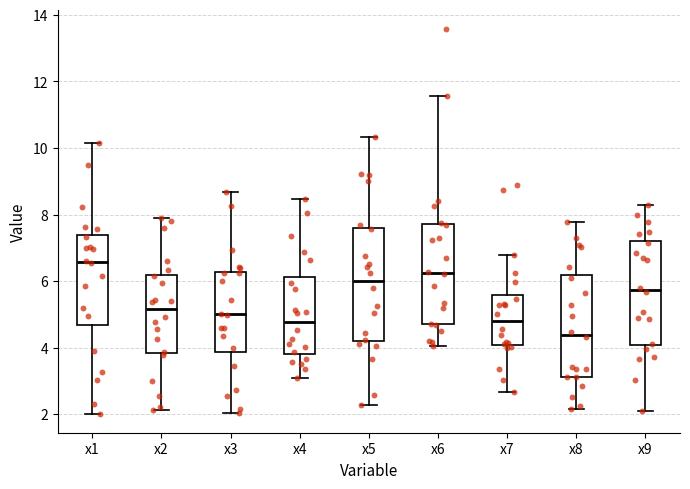

Reading left to right, read every box against the y-axis: the position of its median line, the range the box covers, and the ends of its whiskers. The values are not printed on the chart, so give them approximately, as read against the axis.

x1: median 6.6, box 4.6 to 7.4, whiskers 2.0 to 10.2
x2: median 5.2, box 3.8 to 6.2, whiskers 2.2 to 8.0
x3: median 5.0, box 3.8 to 6.2, whiskers 2.0 to 8.6
x4: median 4.8, box 3.8 to 6.2, whiskers 3.0 to 8.4
x5: median 6.0, box 4.2 to 7.6, whiskers 2.2 to 10.4
x6: median 6.2, box 4.8 to 7.8, whiskers 4.0 to 11.6
x7: median 4.8, box 4.0 to 5.6, whiskers 2.6 to 6.8
x8: median 4.4, box 3.2 to 6.2, whiskers 2.2 to 7.8
x9: median 5.8, box 4.0 to 7.2, whiskers 2.2 to 8.4